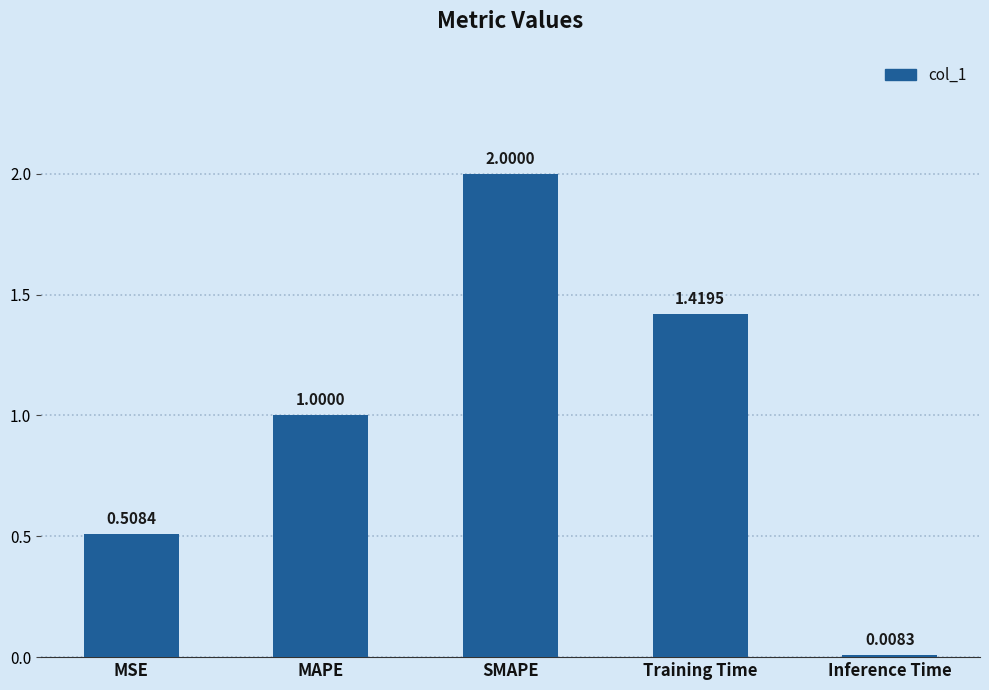

Are the bars horizontal?

No